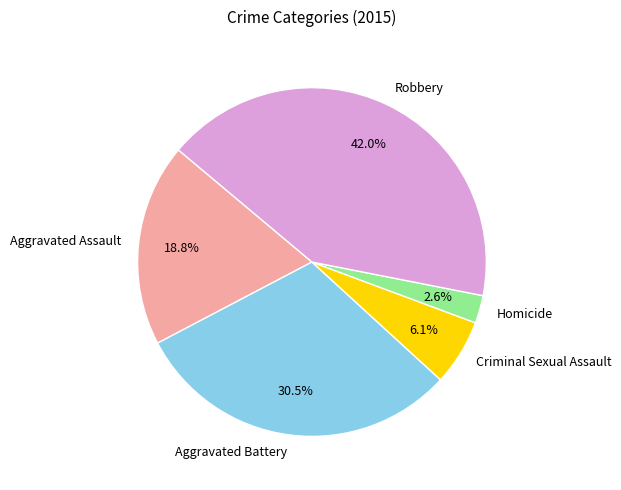

To the nearest percent, what is the difference between the Aggravated Assault and Criminal Sexual Assault slice percentages?

13%